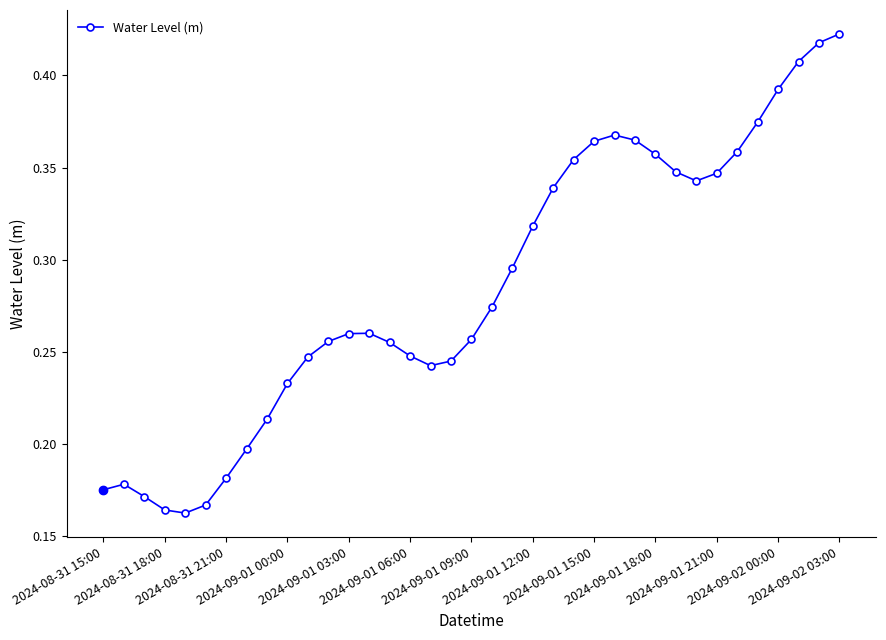

True or false: the data has more than 0 interior local peaks.

True